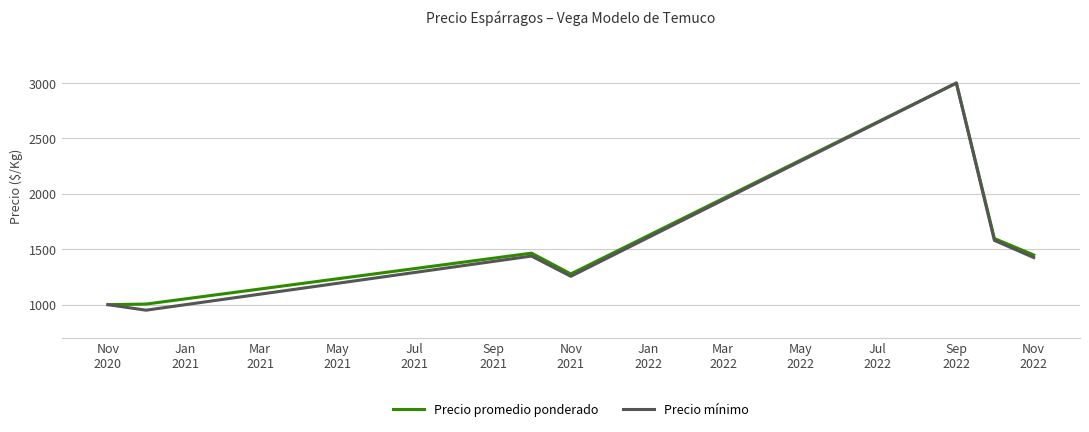

What is the lowest value of the Precio mínimo series?

950.0